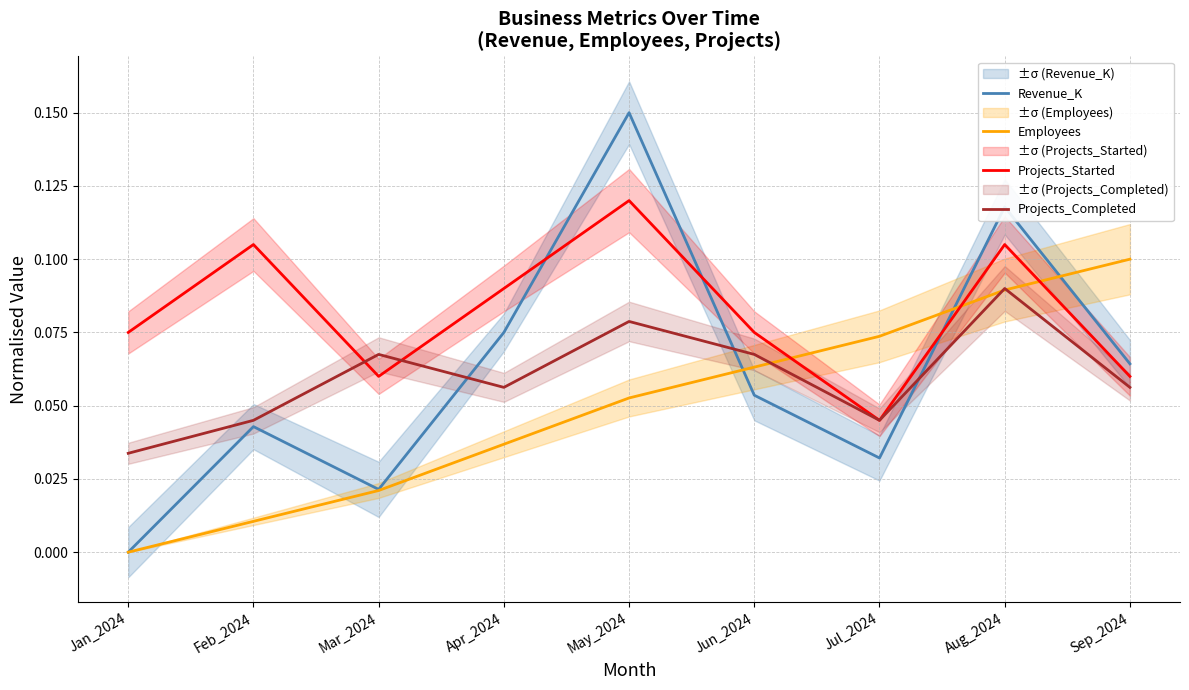

The Employees series shows 0.0 at Feb_2024. True or false?

True